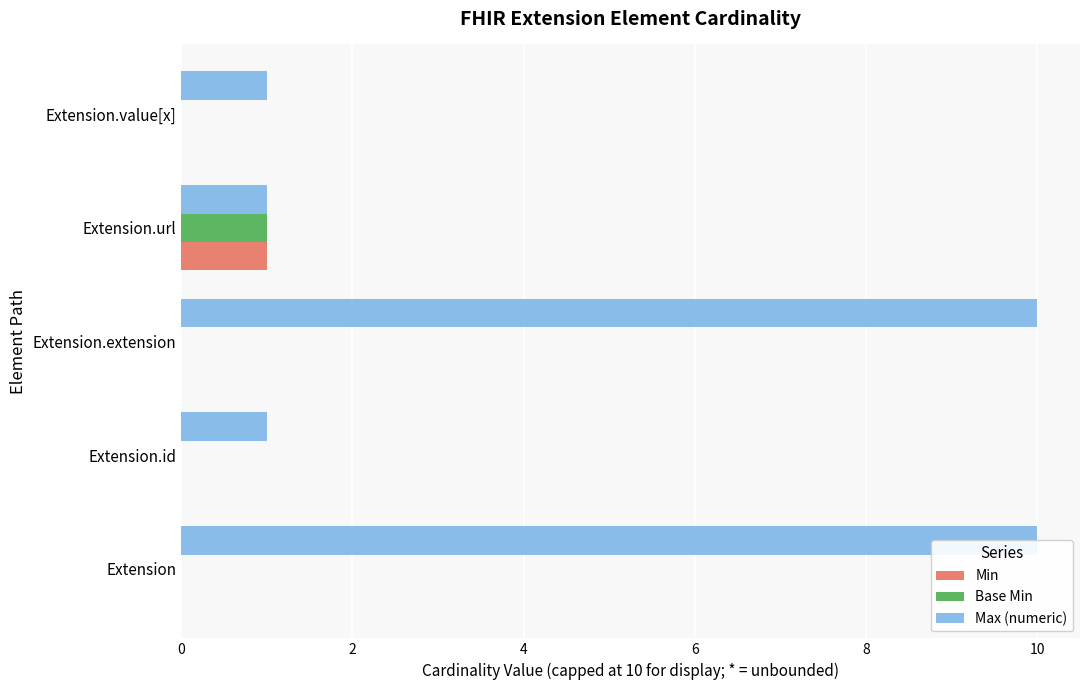

Which has a higher value, Extension.value[x] or Extension.url?

Extension.url